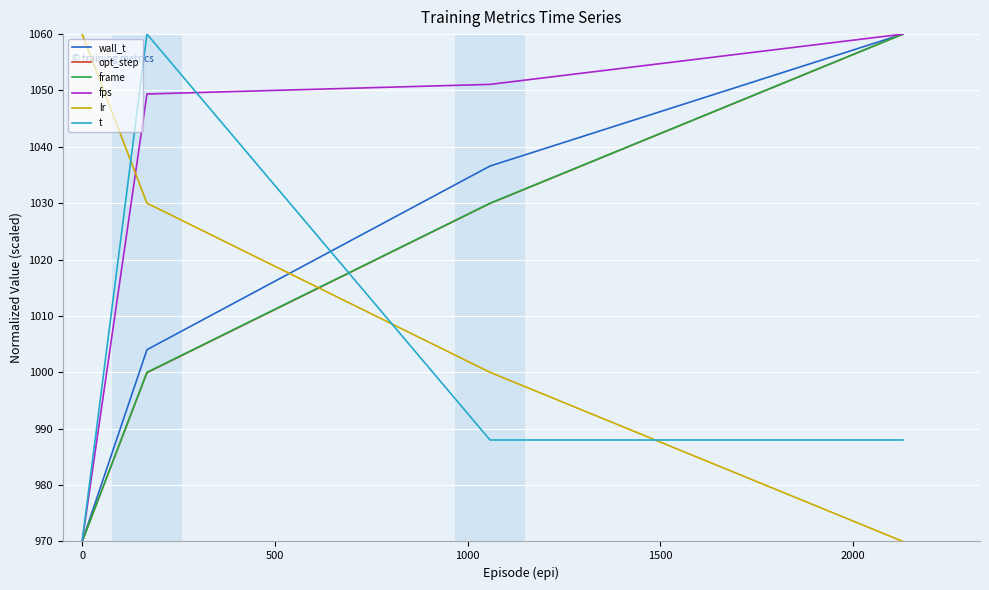

What are all the series names shown in the legend?

wall_t, opt_step, frame, fps, lr, t